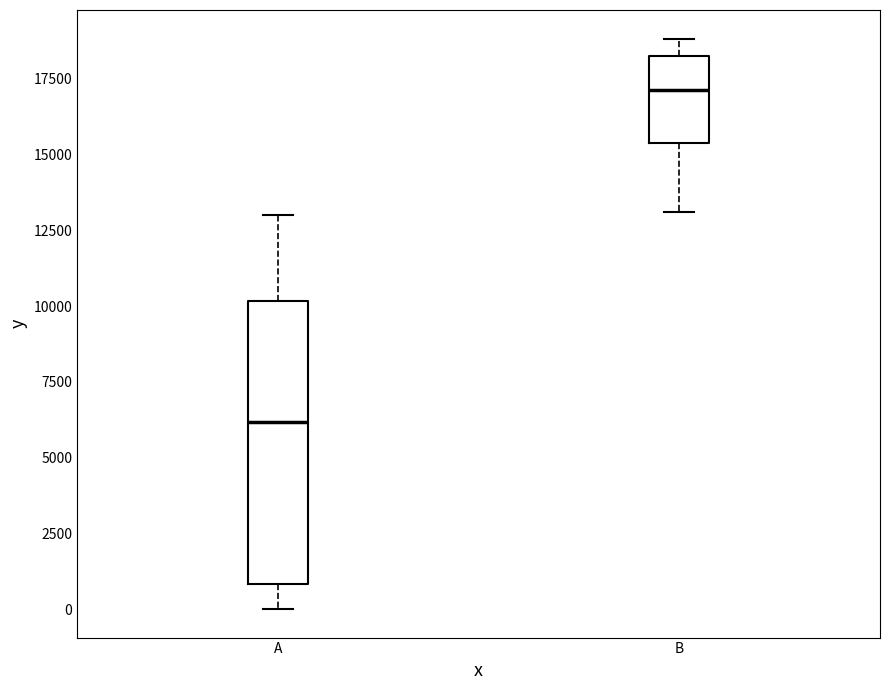

Which box is the tallest, from its lower edge to its upper edge?

A